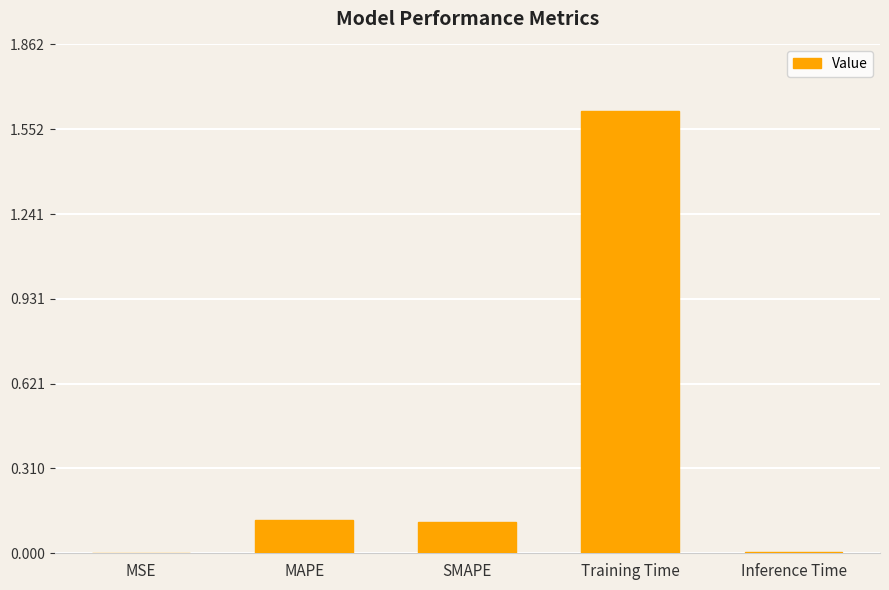

The chart shows a value of 0.0 at SMAPE. True or false?

False